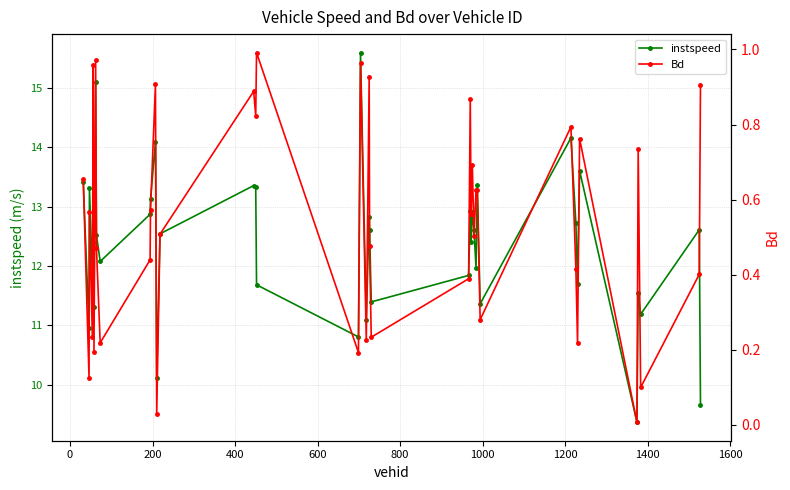

True or false: Bd and instspeed cross at least once.

False